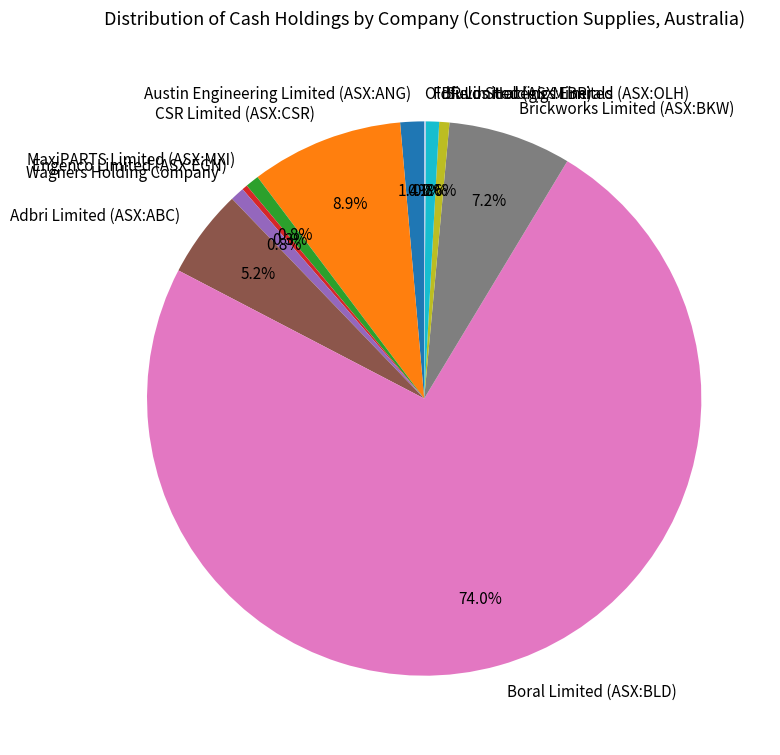

Approximately how many times larger is the value at Wagners Holding Company compared to Suvo Strategic Minerals?

1.4